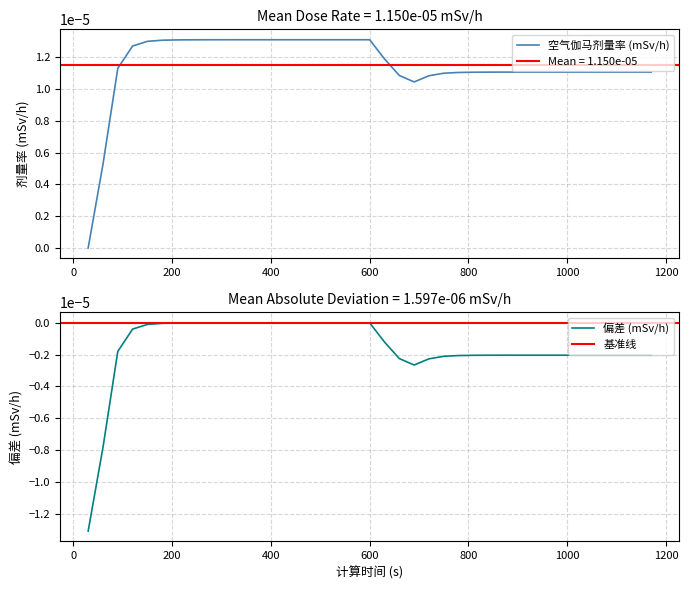

Is it true that the value at 360 is 0.0?

False